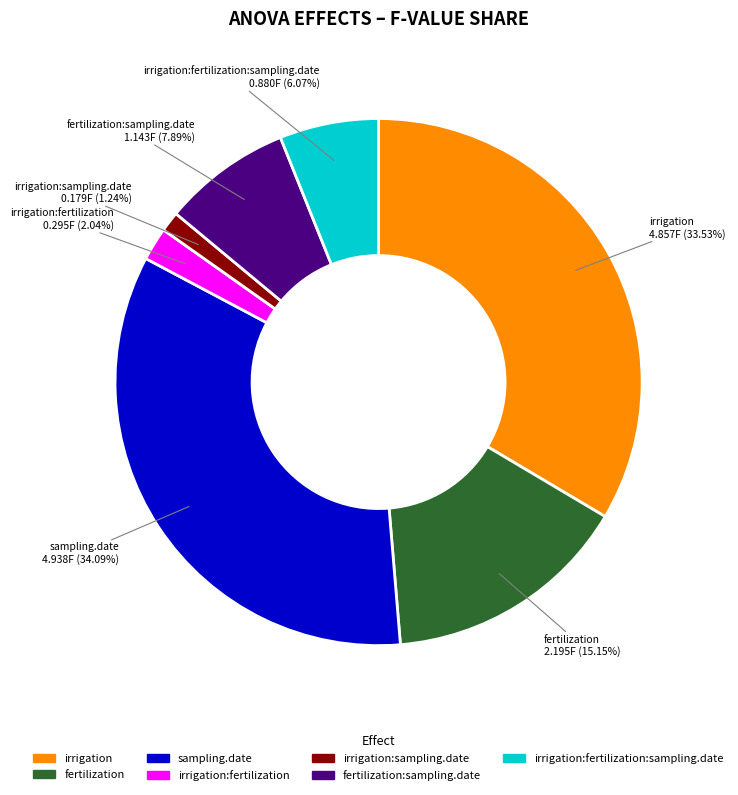

The irrigation:fertilization slice represents 2% of the pie. True or false?

True